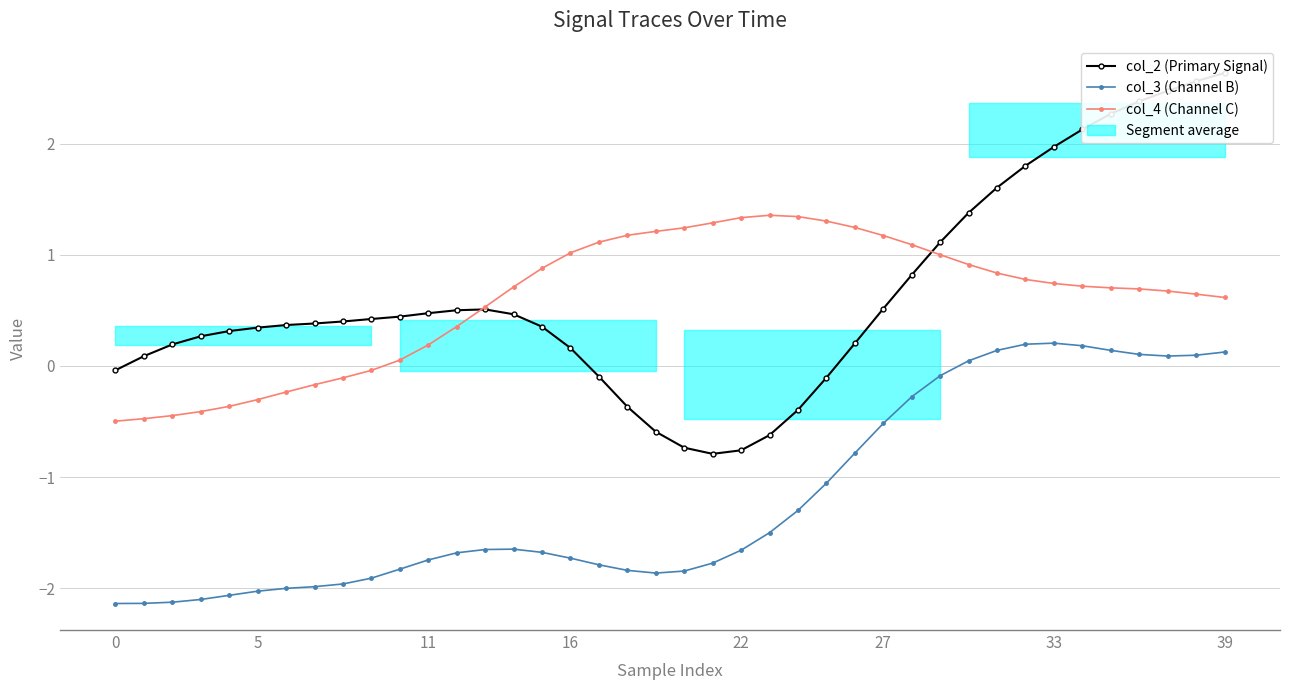

At 5, list the series in order from largest to smallest.

col_2 (Primary Signal), col_4 (Channel C), col_3 (Channel B)